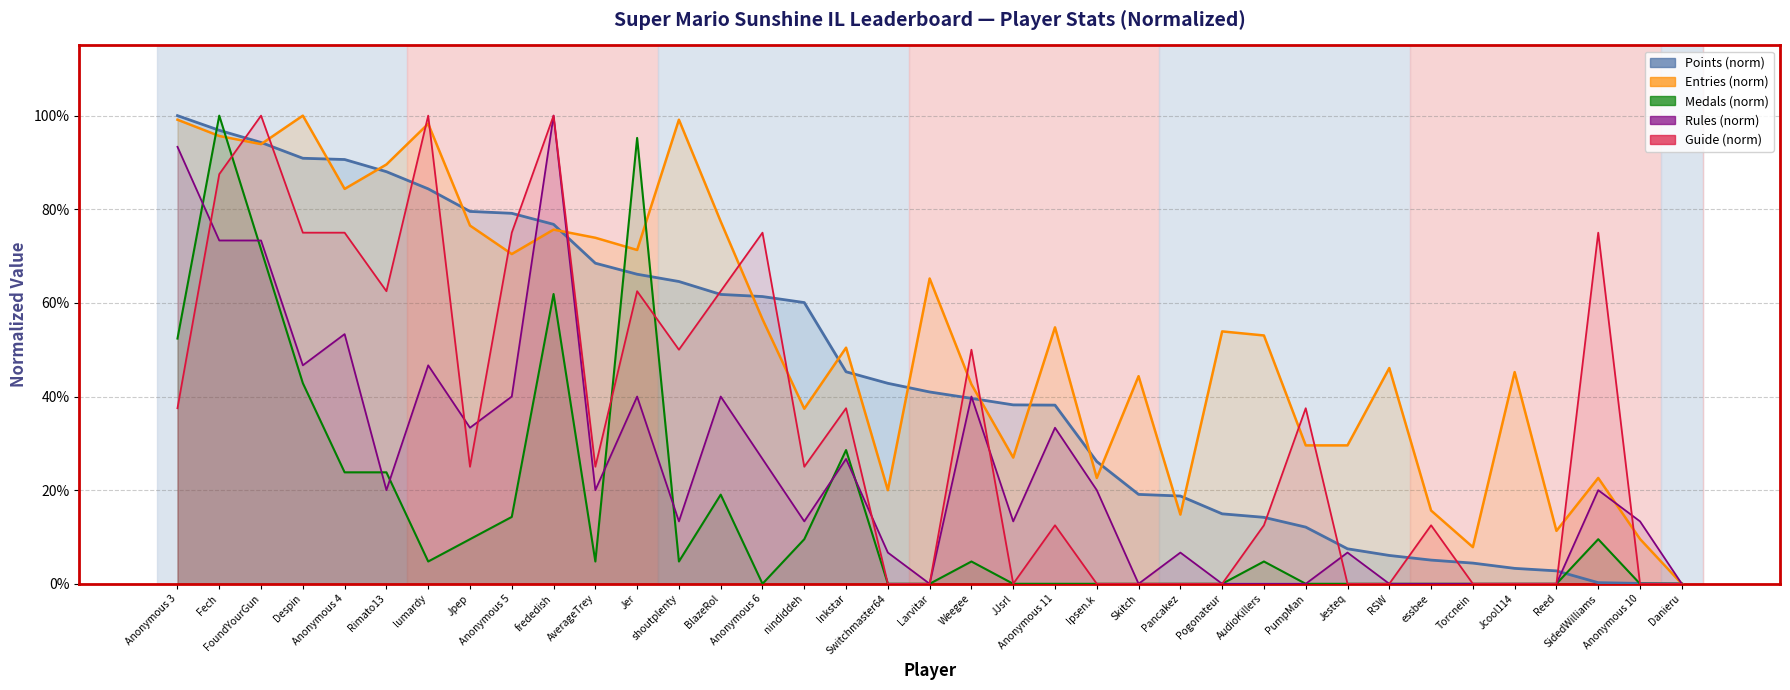

True or false: Points (norm) has more than 1 points higher than both neighbors.

False